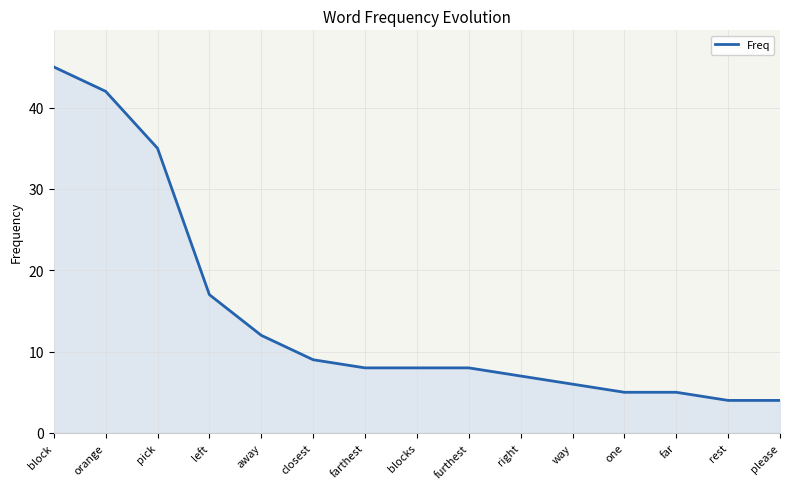

What is the greatest value displayed?

45